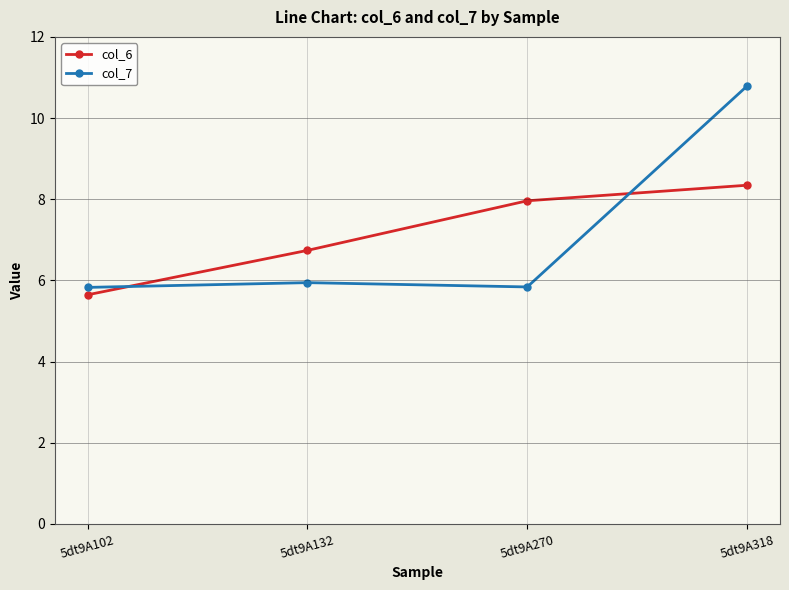

Is it true that col_7 equals 8.9 at 5dt9A102?

False